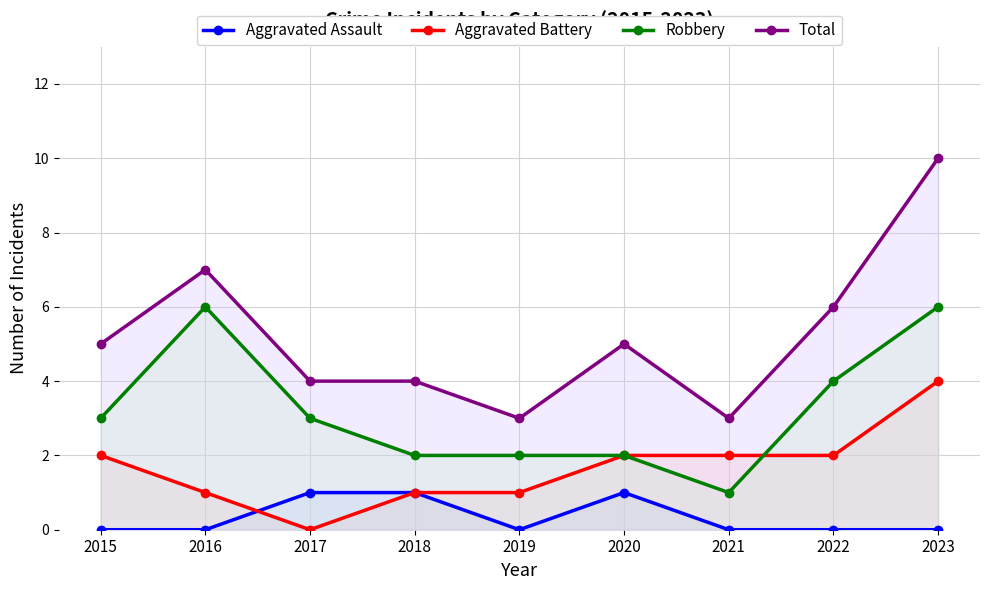

What is the sum of all Aggravated Battery values?

15